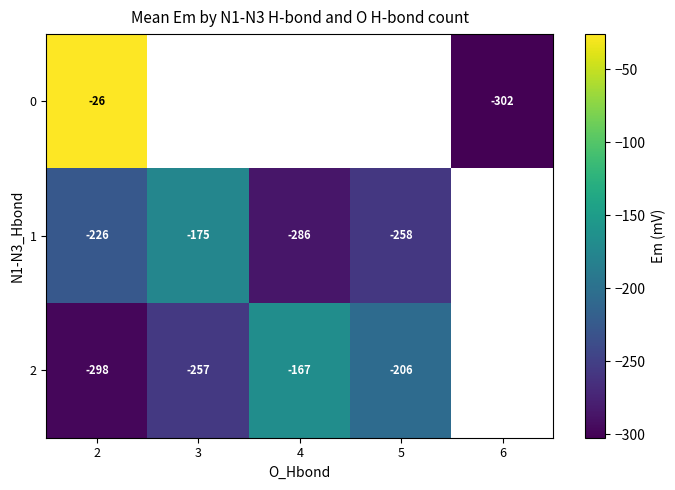

Is the value of 1 at 4 greater than the value of 0 at 2?

No